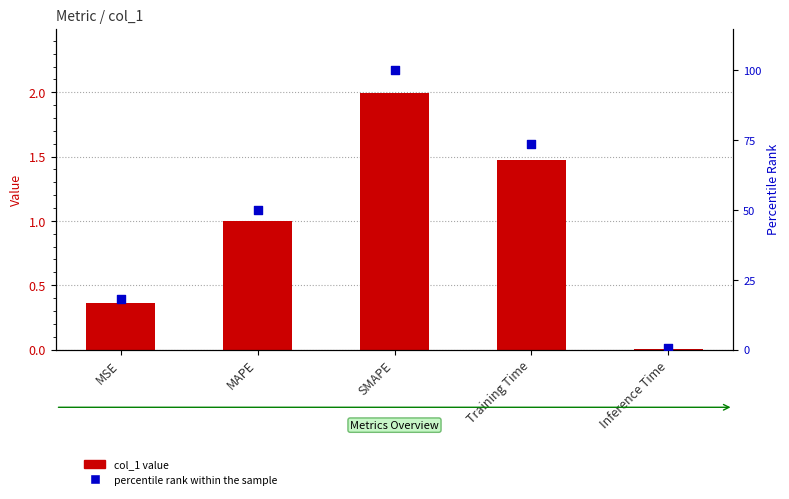

Which series has the largest Y range (max minus min)?

percentile rank within the sample